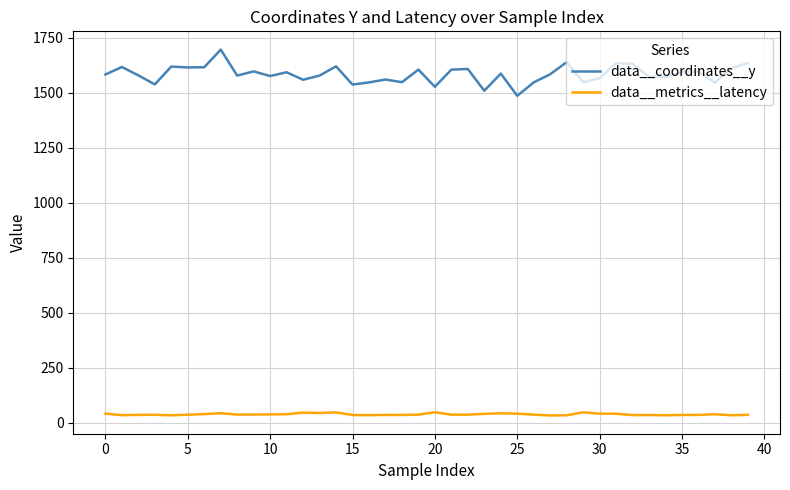

How many values in the data__metrics__latency series are below 37?

17